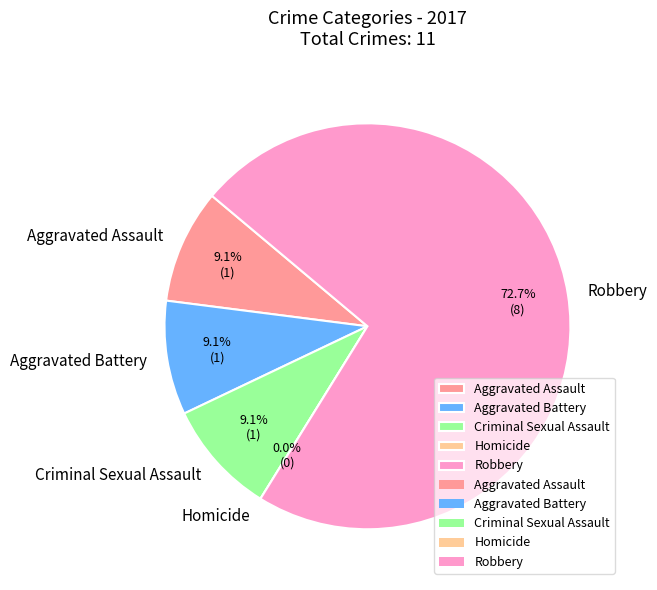

True or false: Aggravated Battery accounts for 9% of the total.

True